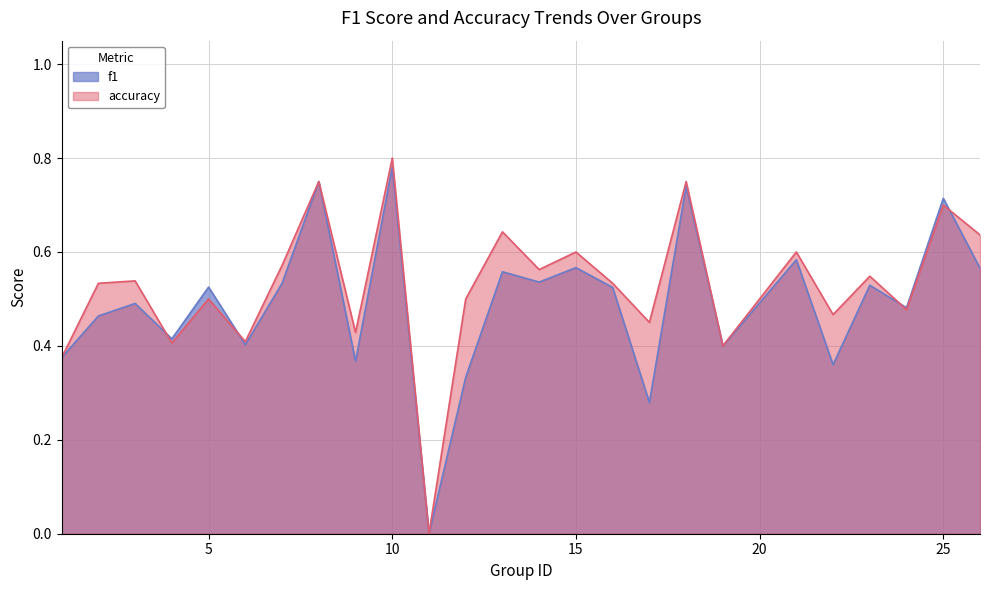

What is the maximum value for f1?

0.8